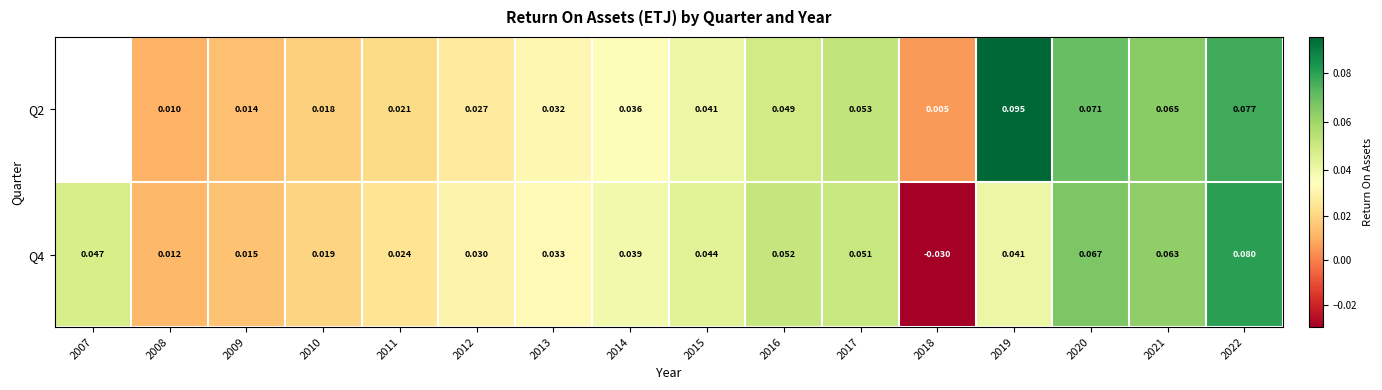

Is the value of Q2 at 2020 greater than the value of Q4 at 2019?

Yes